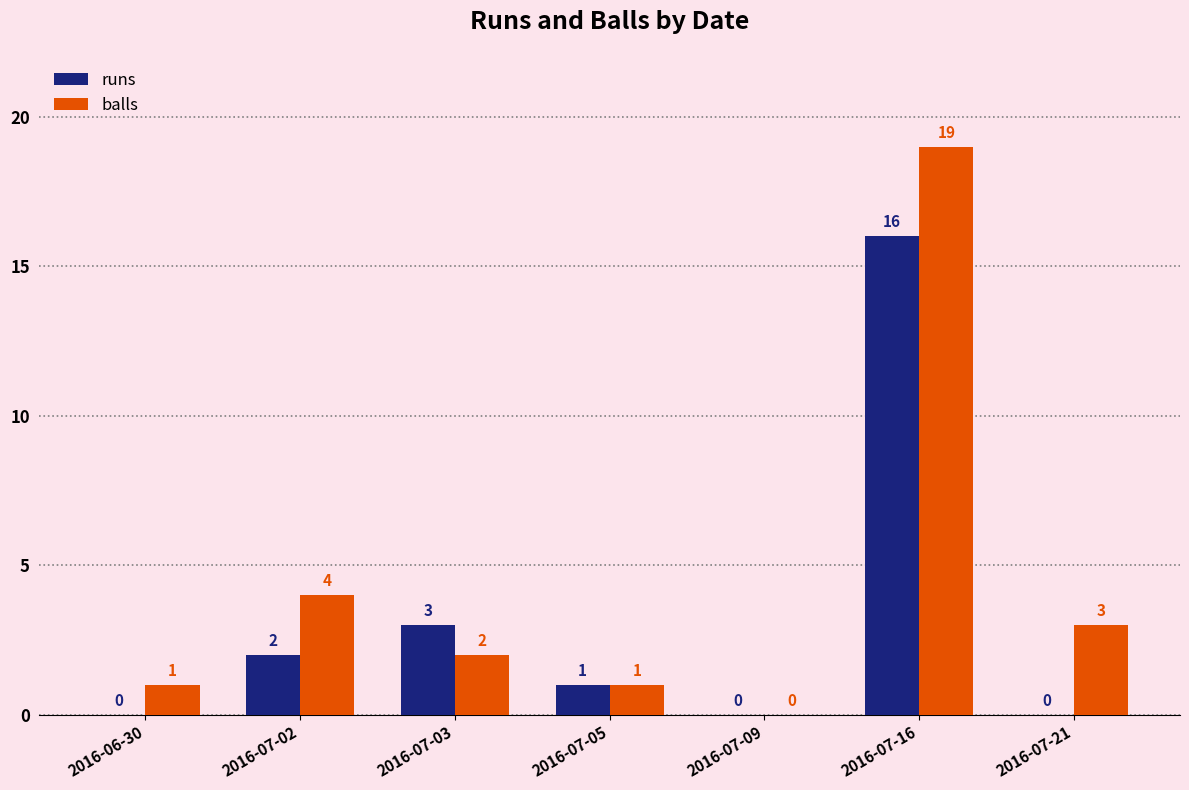

What is the greatest value displayed?

19